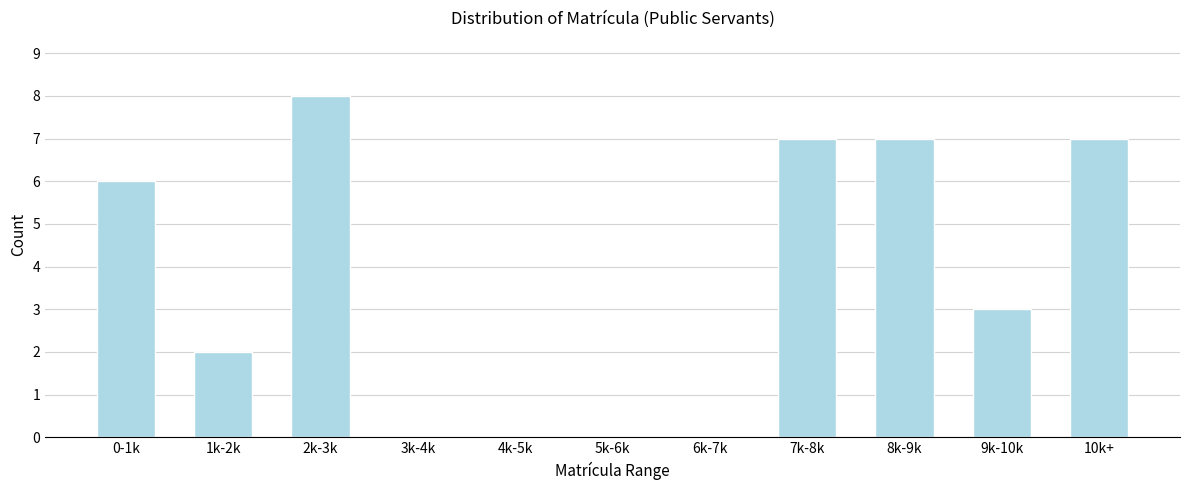

Reading left to right, extract all data points from this chart.

0-1k=6	1k-2k=2	2k-3k=8	3k-4k=0	4k-5k=0	5k-6k=0	6k-7k=0	7k-8k=7	8k-9k=7	9k-10k=3	10k+=7